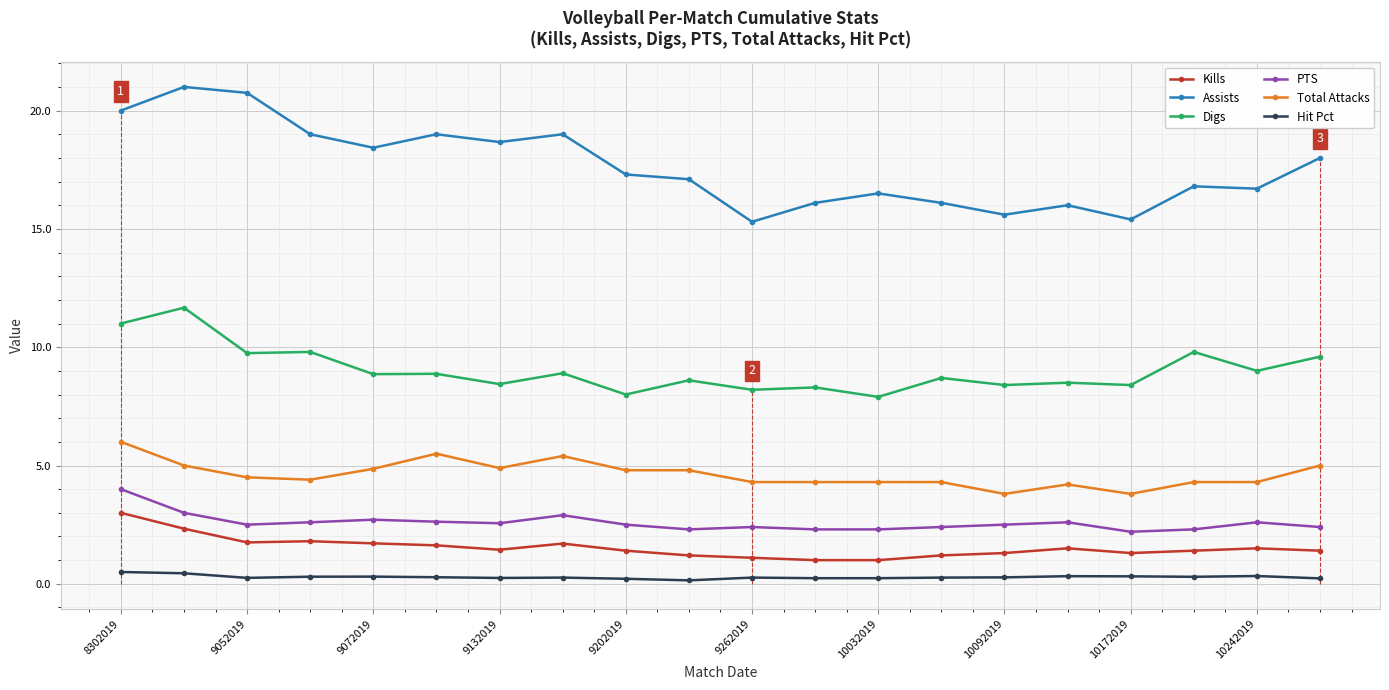

What is the maximum value shown in the chart?

21.0